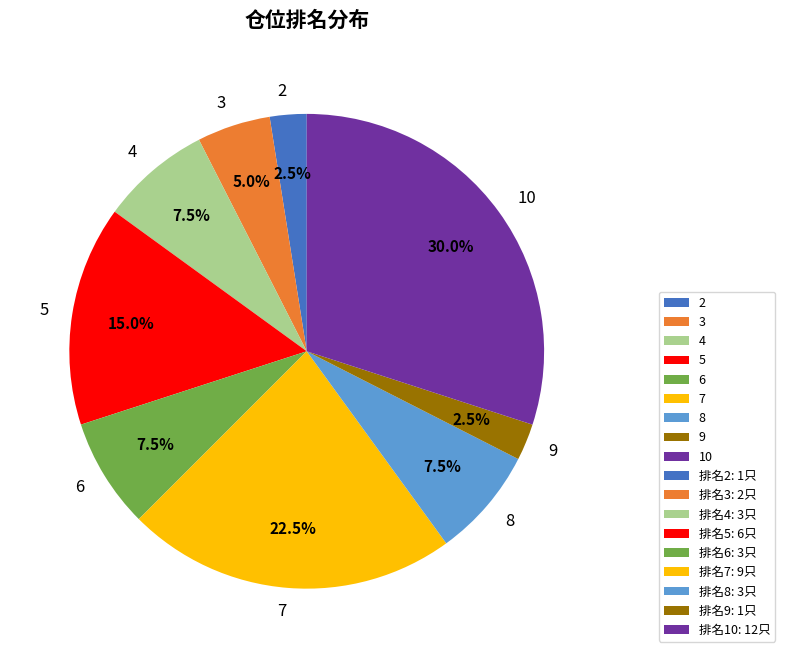

Count the number of slices in the pie.

9